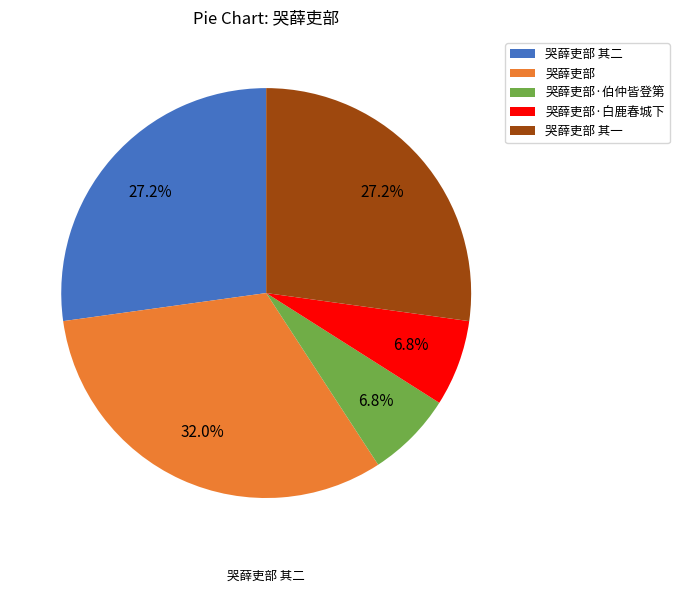

Does 哭薛吏部·白鹿春城下 represent more than half of the total?

No